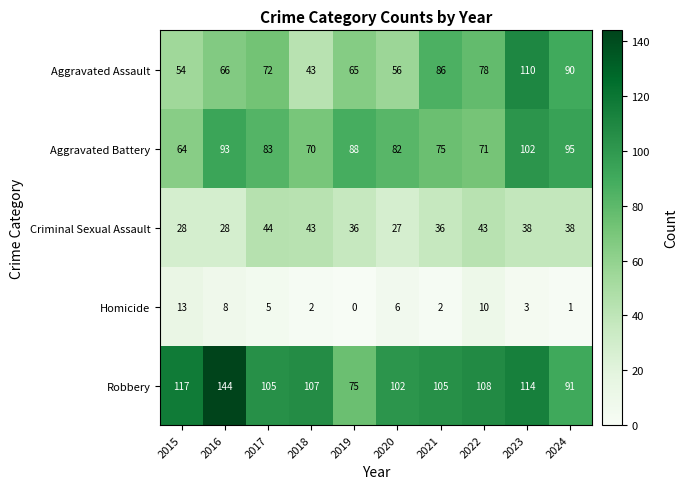

What is the approximate value of Aggravated Assault at 2024?

90